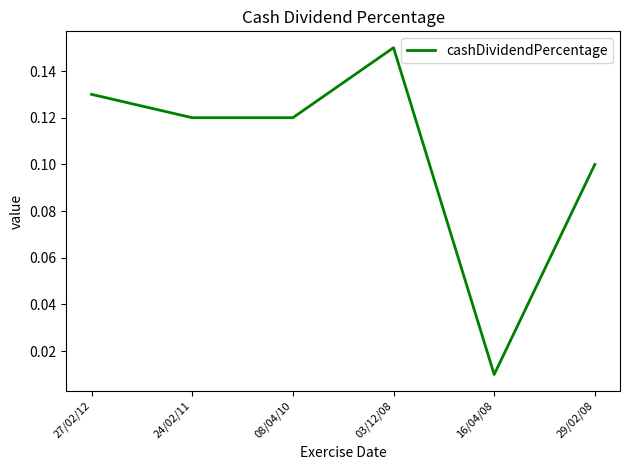

True or false: the data shows 0.1 at 29/02/08.

True